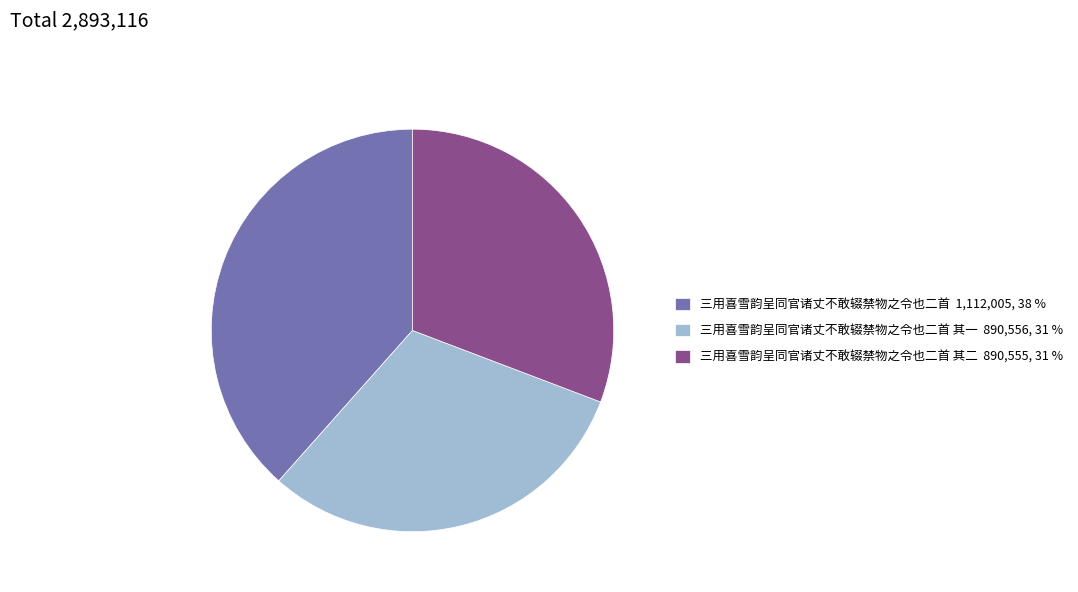

Is the sum of 三用喜雪韵呈同官诸丈不敢辍禁物之令也二首 1,112,005, 38 % and 三用喜雪韵呈同官诸丈不敢辍禁物之令也二首 其二 890,555, 31 % greater than half?

Yes